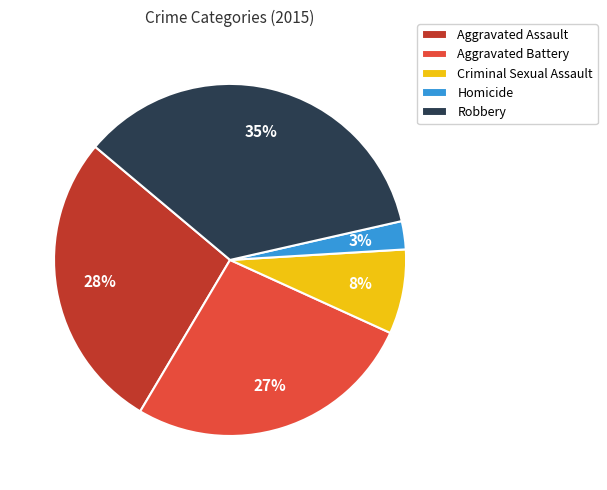

To the nearest percent, what is the difference between the Aggravated Assault and Aggravated Battery slice percentages?

1%